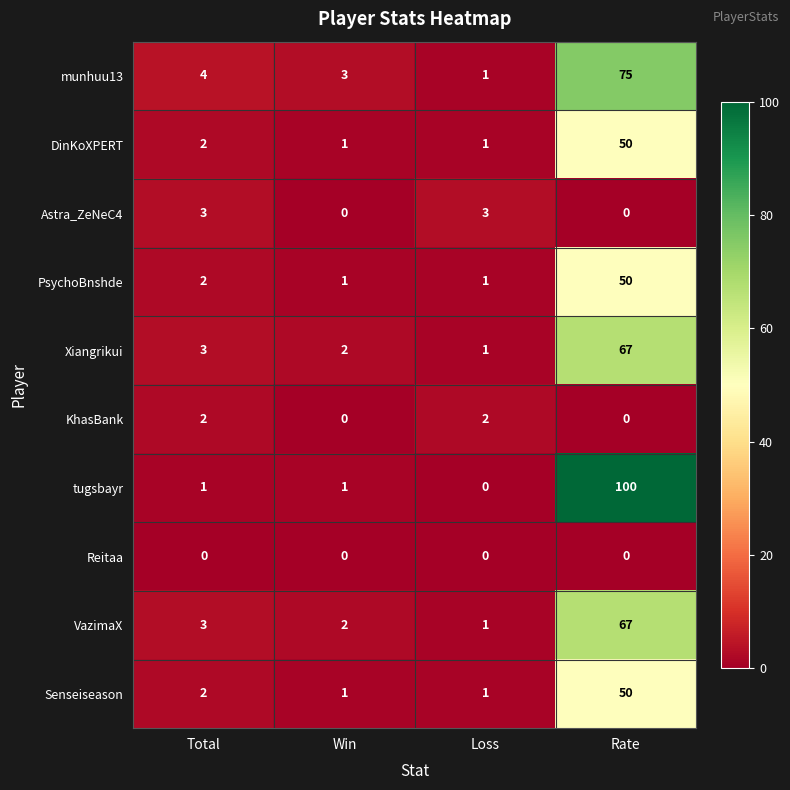

How many KhasBank values are between 0 and 2?

4